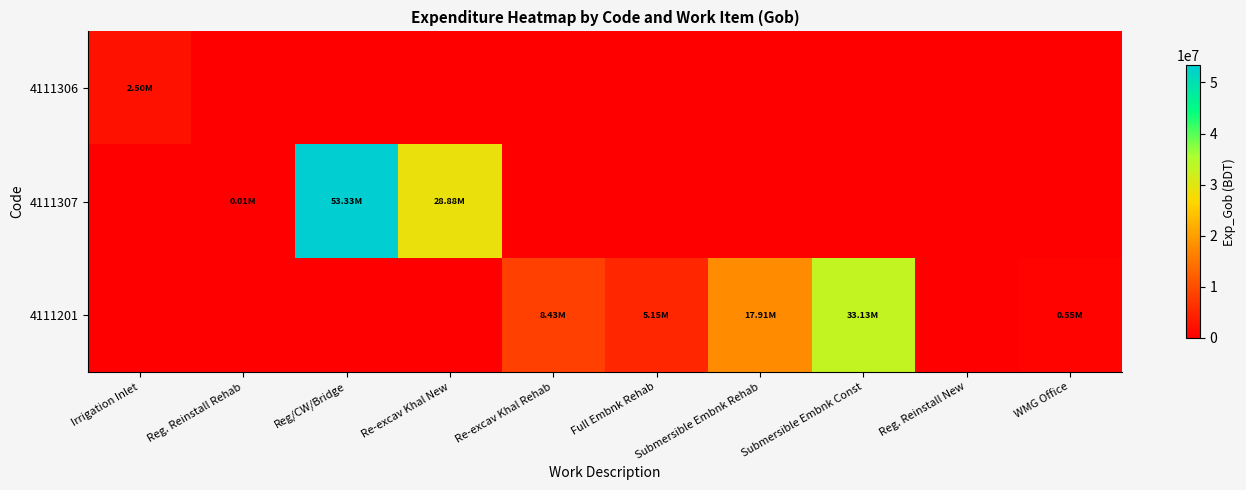

Which has a higher value, Submersible Embnk Rehab or Reg. Reinstall Rehab?

Submersible Embnk Rehab